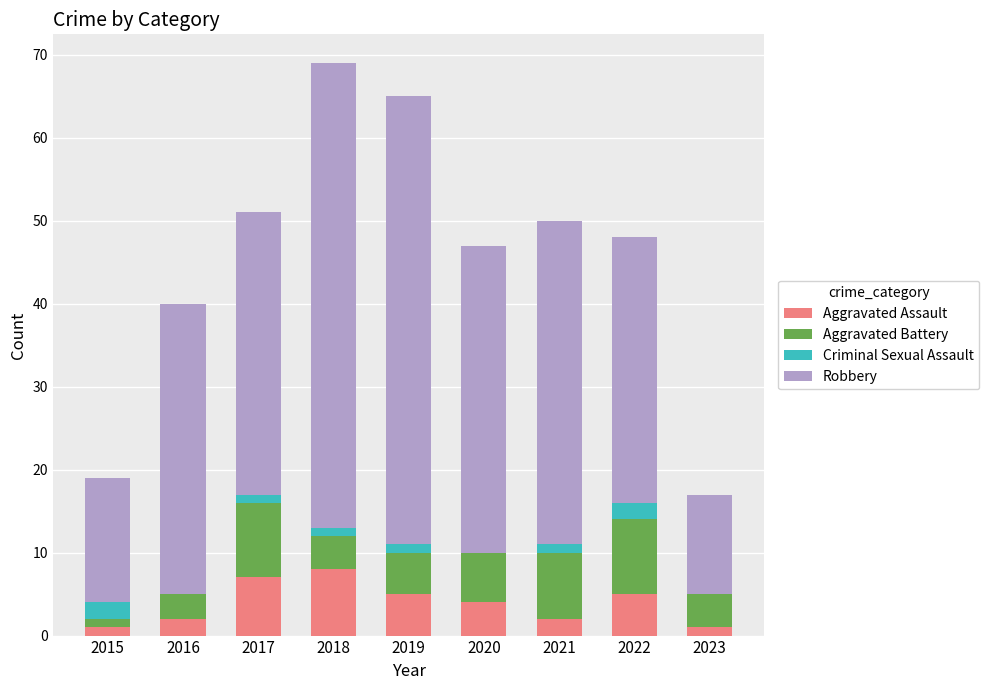

What is the total value across all series at 2020?

47